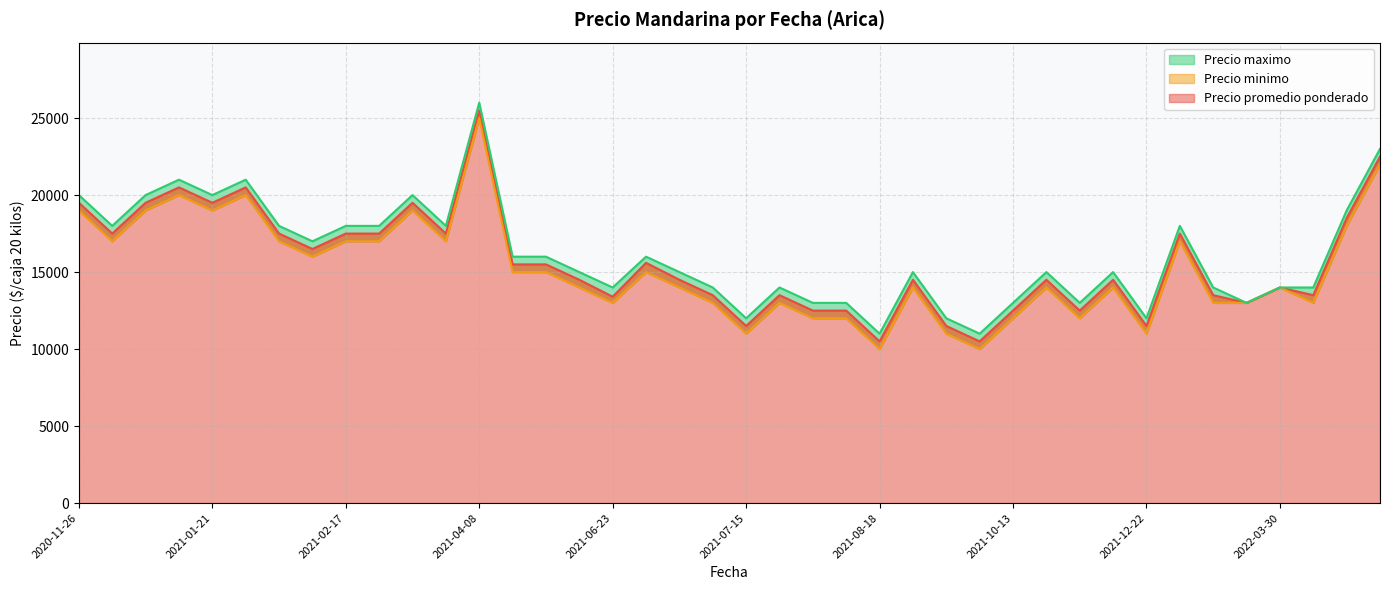

True or false: Precio minimo and Precio maximo intersect in this chart.

False